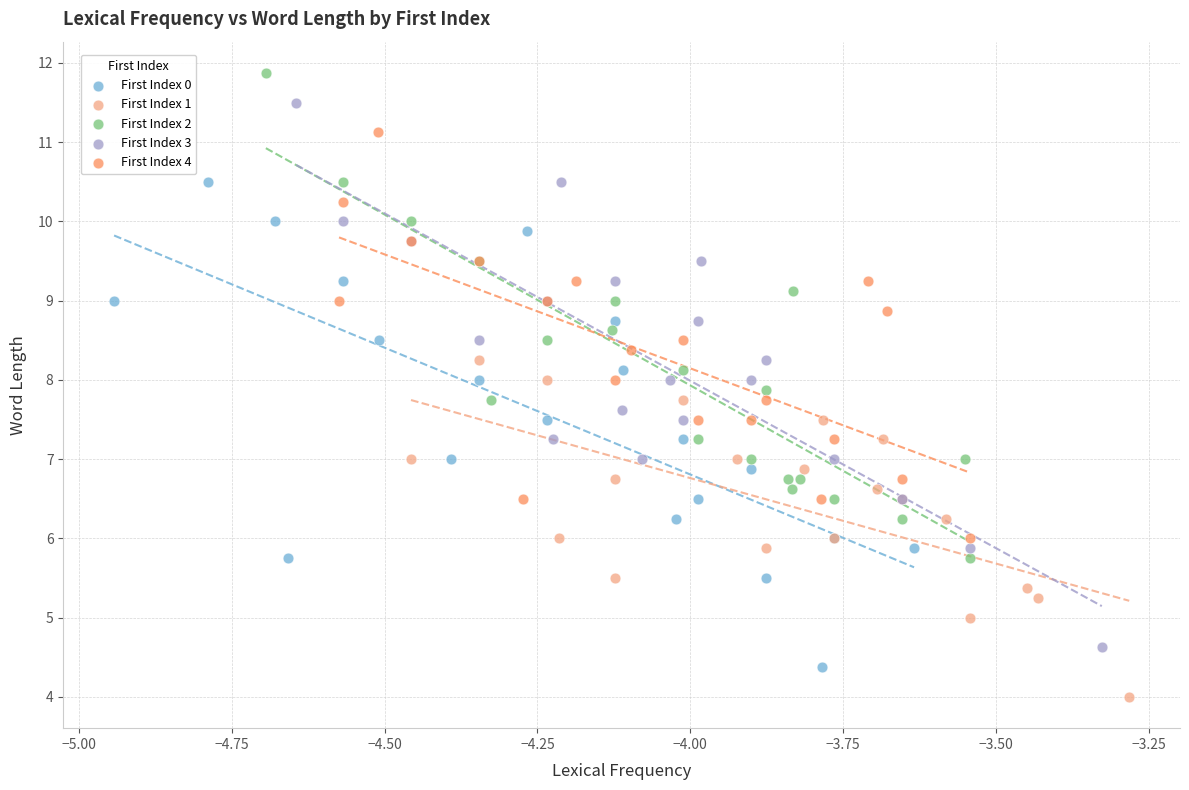

Which series has the widest spread of Y values?

First Index 3